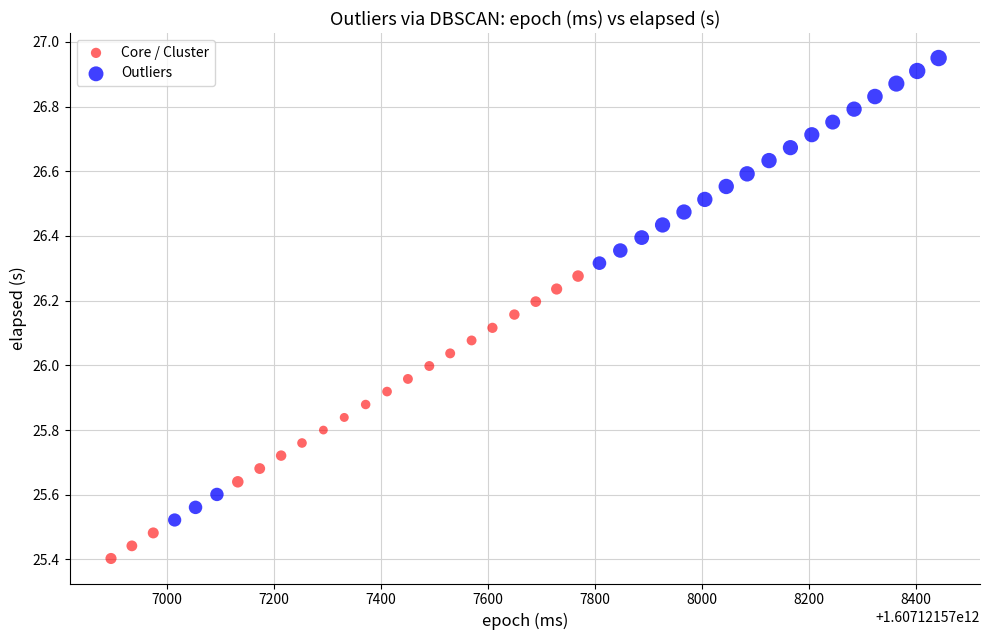

Which series reaches the maximum Y coordinate?

Outliers